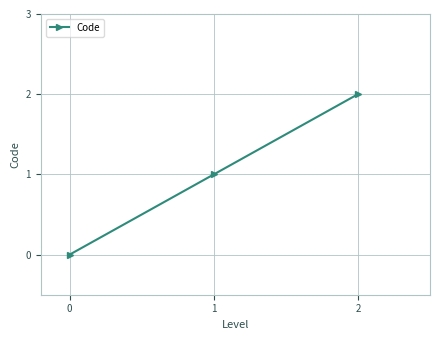

What is the greatest value displayed?

2